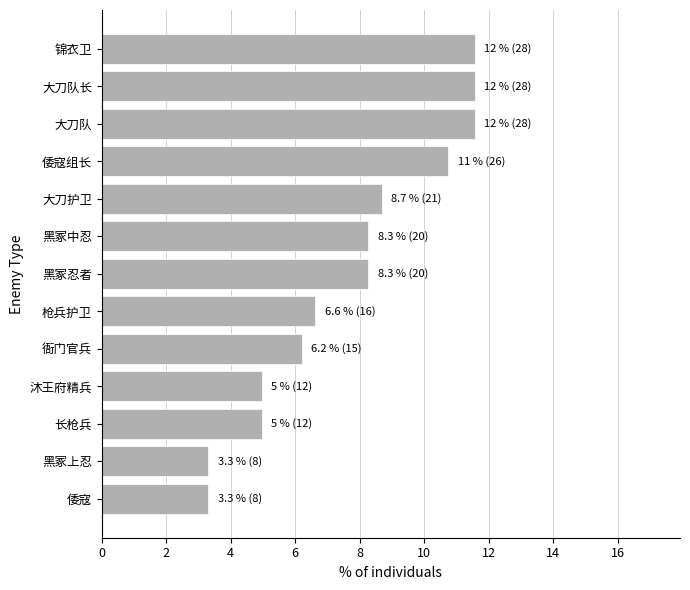

What is the sum of all values?

100.0